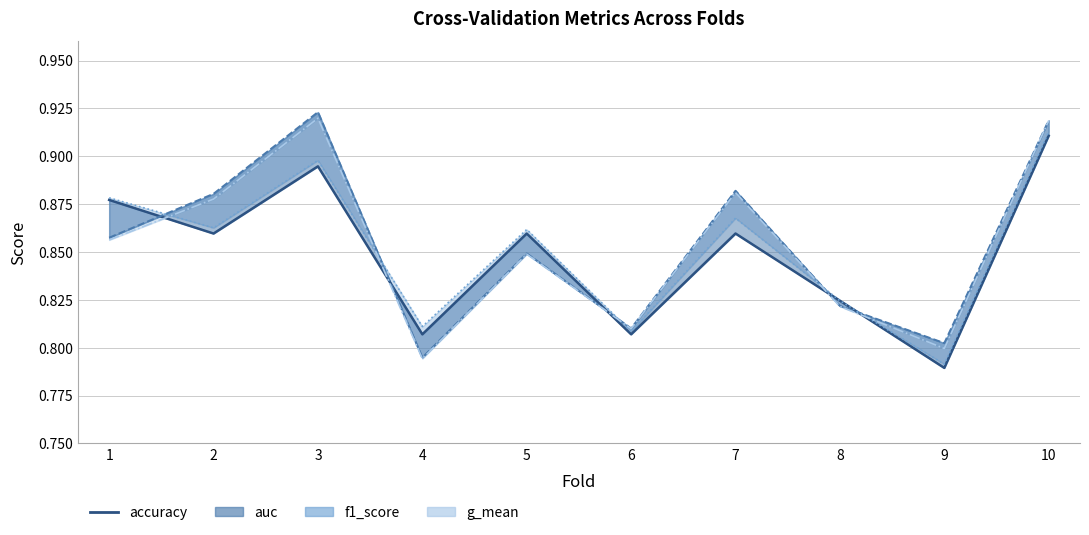

How many points are lower than both their immediate neighbors (excluding endpoints)?

4